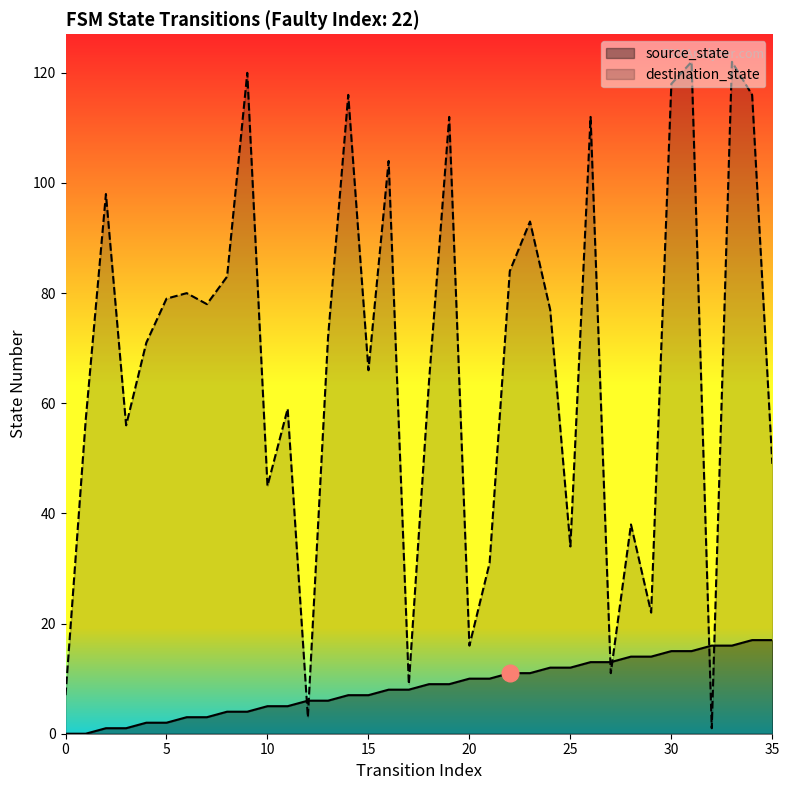

True or false: source_state has more than 0 points higher than both neighbors.

False